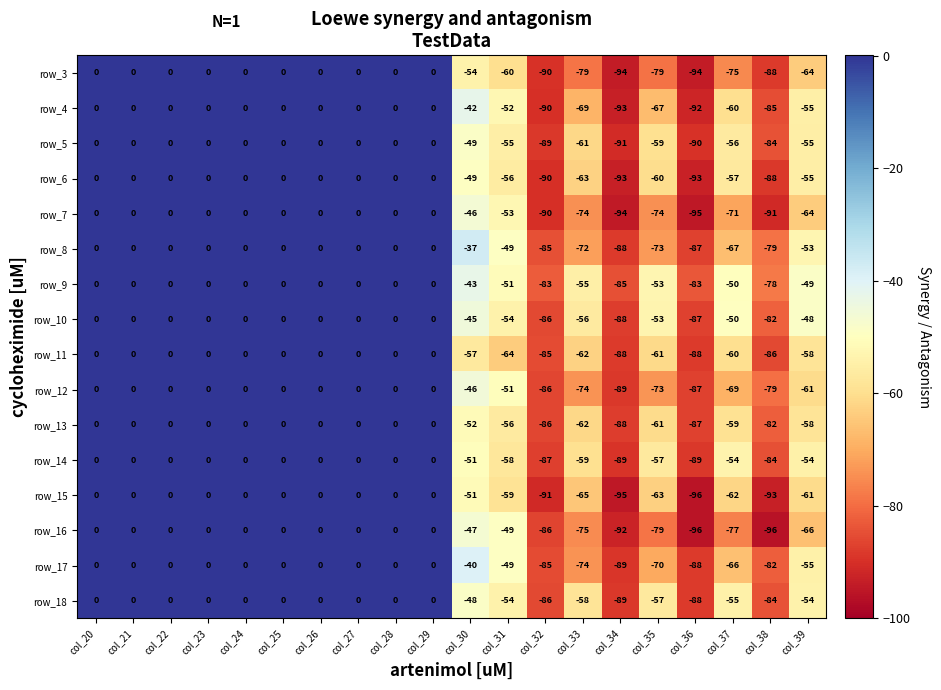

How many distinct data groups are displayed?

16